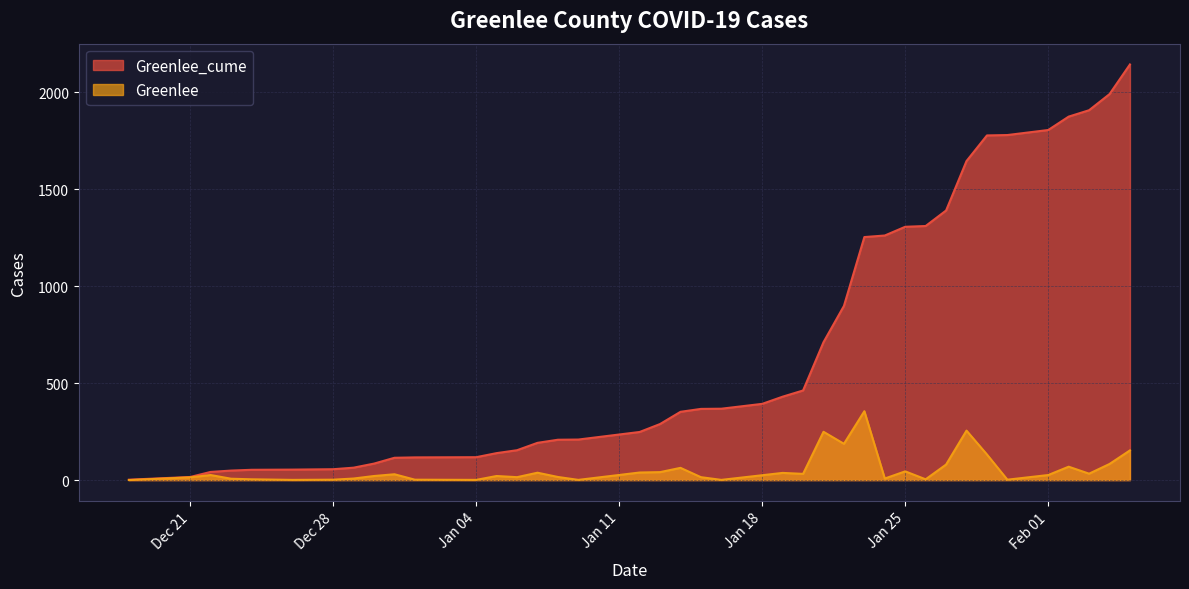

Rank the series by their maximum value, from highest to lowest.

Greenlee_cume, Greenlee